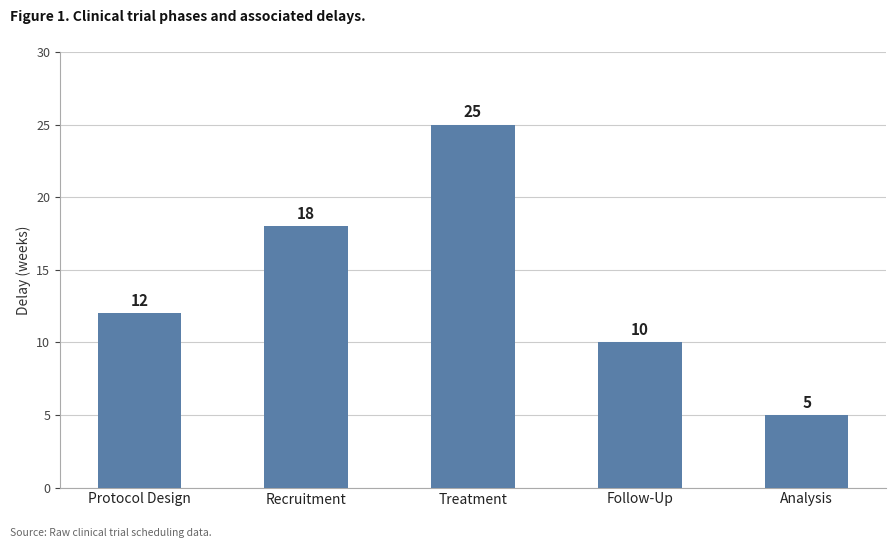

Reading right to left, what are all the values shown in this chart?

Analysis=5	Follow-Up=10	Treatment=25	Recruitment=18	Protocol Design=12